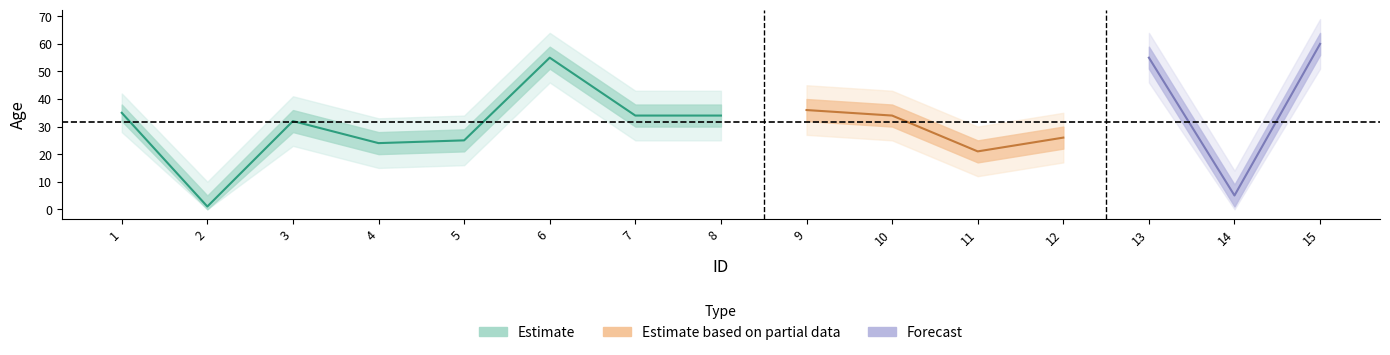

True or false: Edad_upper has more than 1 interior local peaks.

True